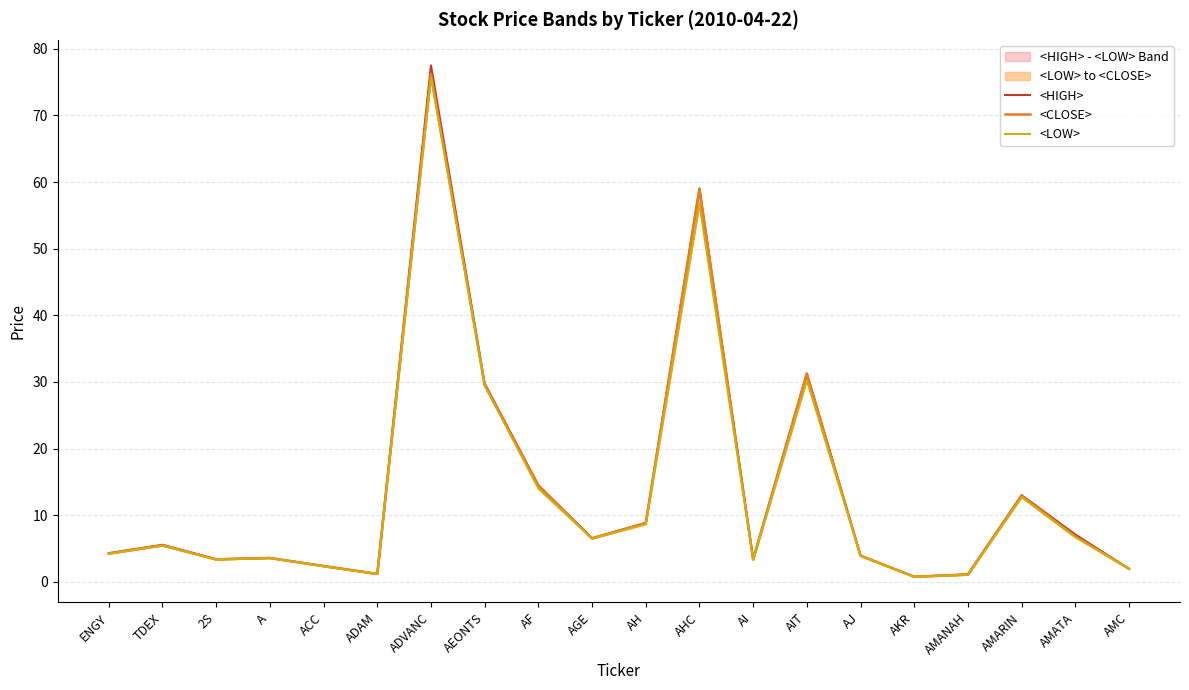

At which category is the sum across all series the highest?

ADVANC